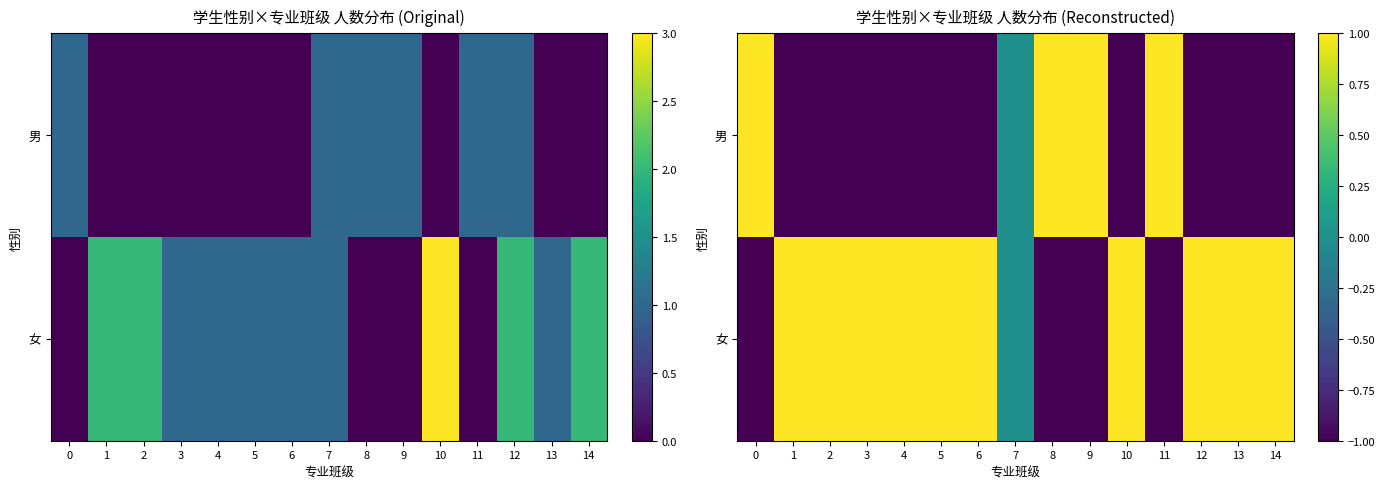

What is the minimum value for 男?

-1